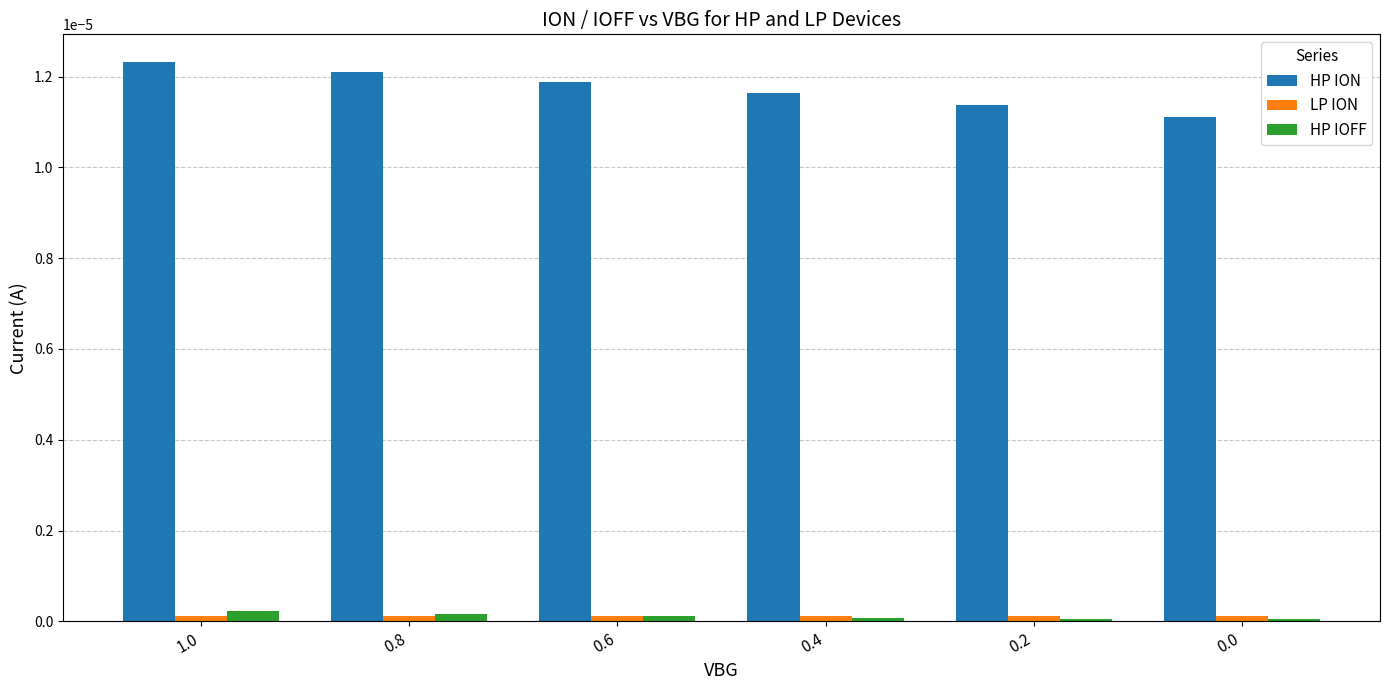

How many HP IOFF values are between 0 and 1?

6